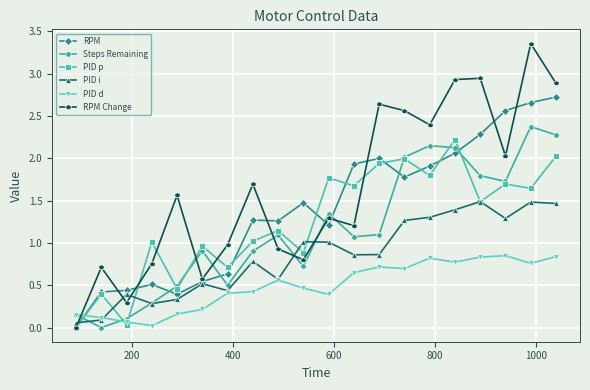

Which series has the widest spread of values?

RPM Change